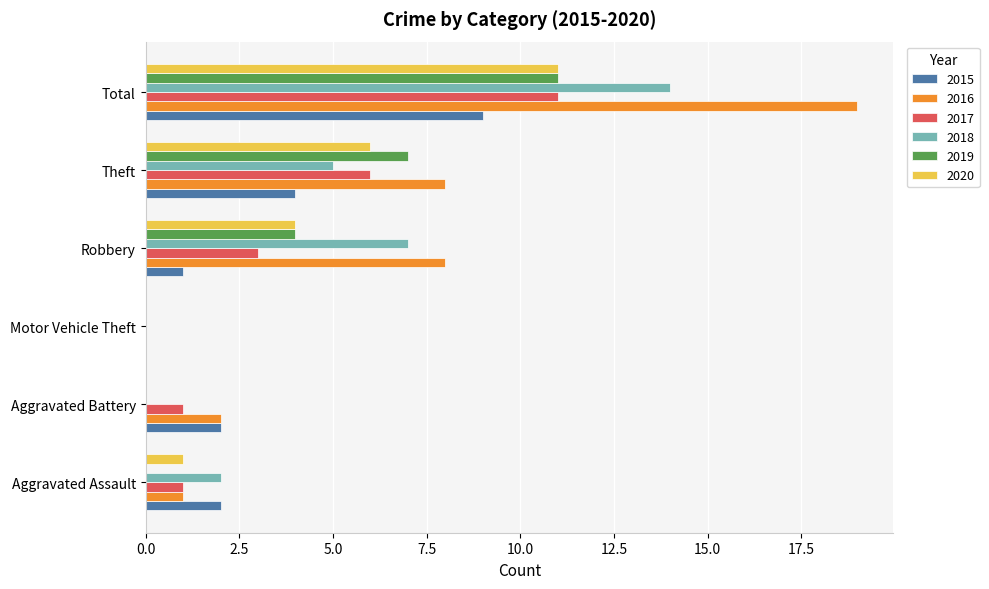

Is it true that 2015 equals 4 at Theft?

True